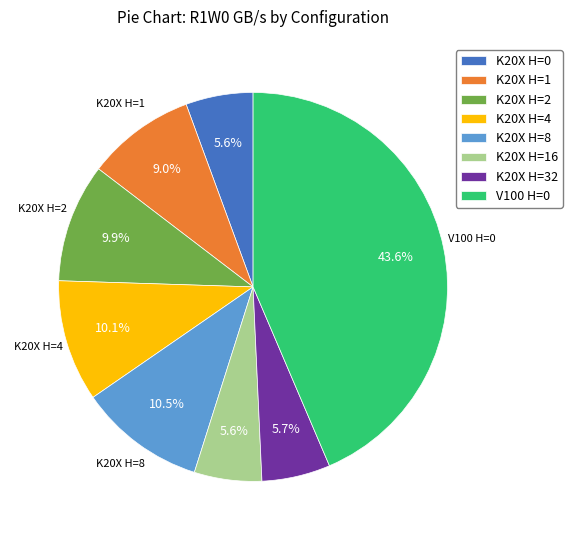

Which slice is the largest?

V100 H=0